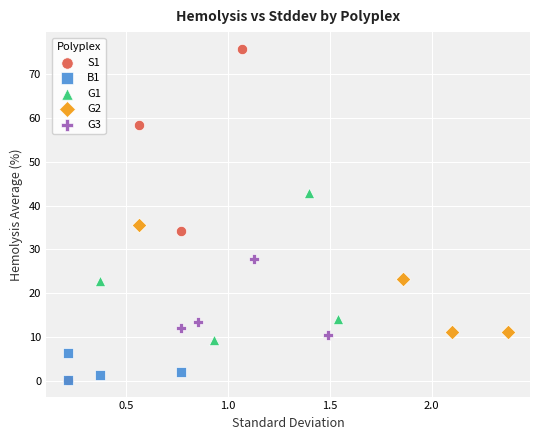

Which series reaches the maximum Y coordinate?

S1